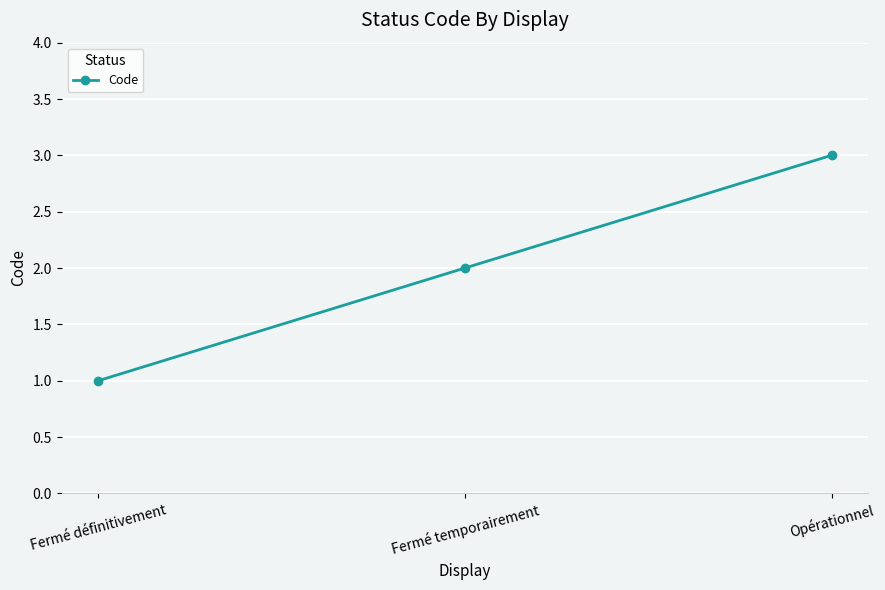

Reading left to right, list all the values displayed in this chart.

1	2	3